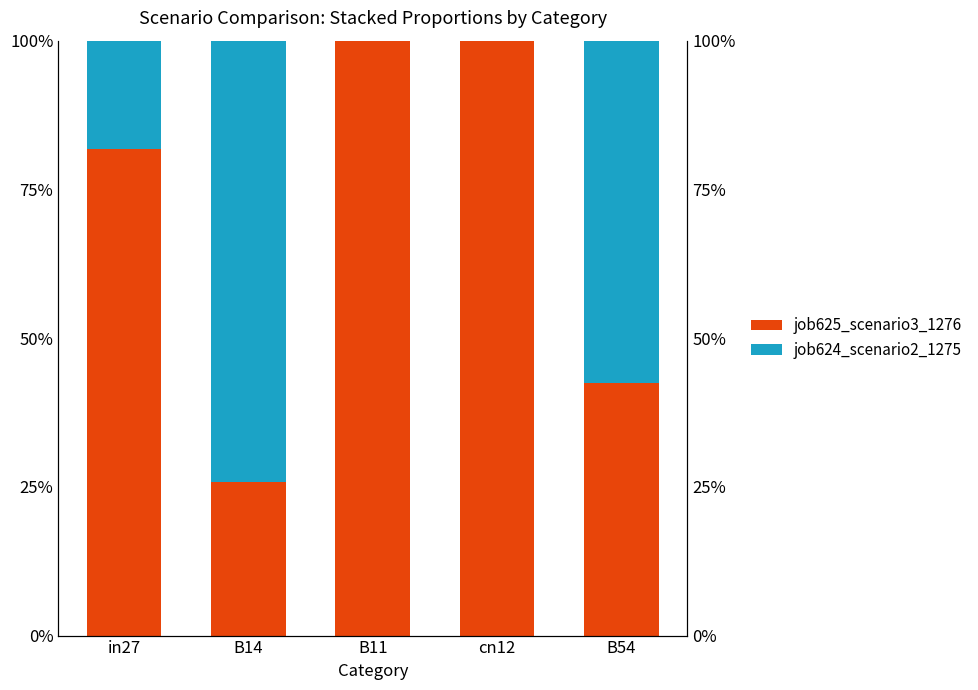

What is the sum of all job625_scenario3_1276 values?

3.5